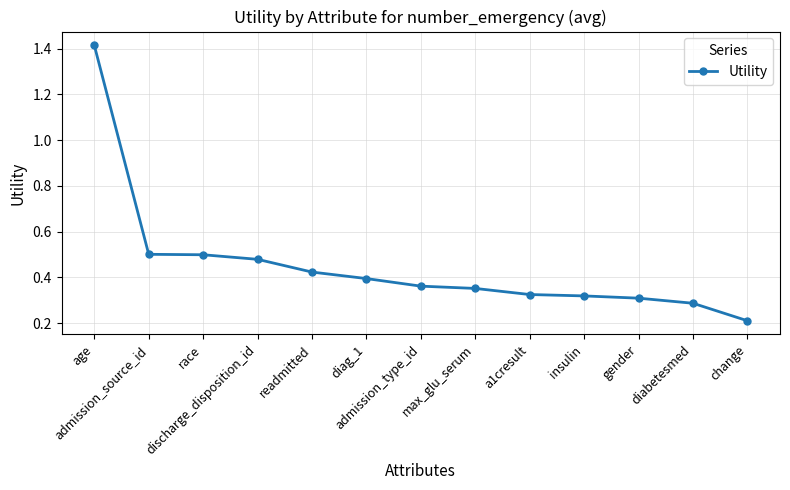

Count the values in the range 0 to 1.

12